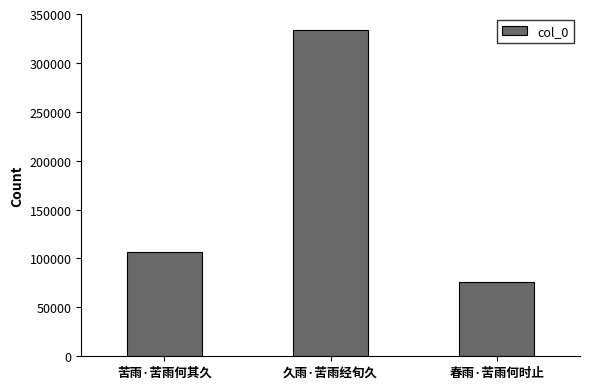

What is the minimum value shown in the chart?

76005